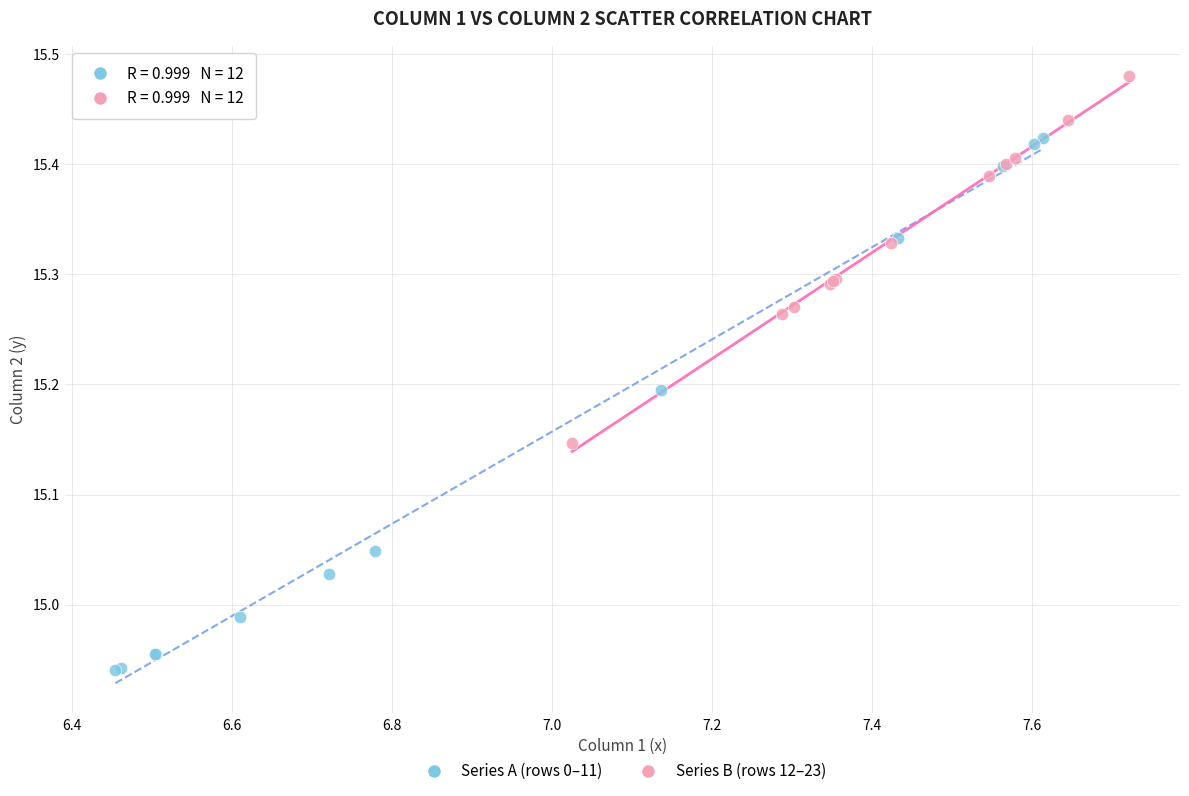

What are all the series names shown in the legend?

Series A (rows 0–11), Series B (rows 12–23)